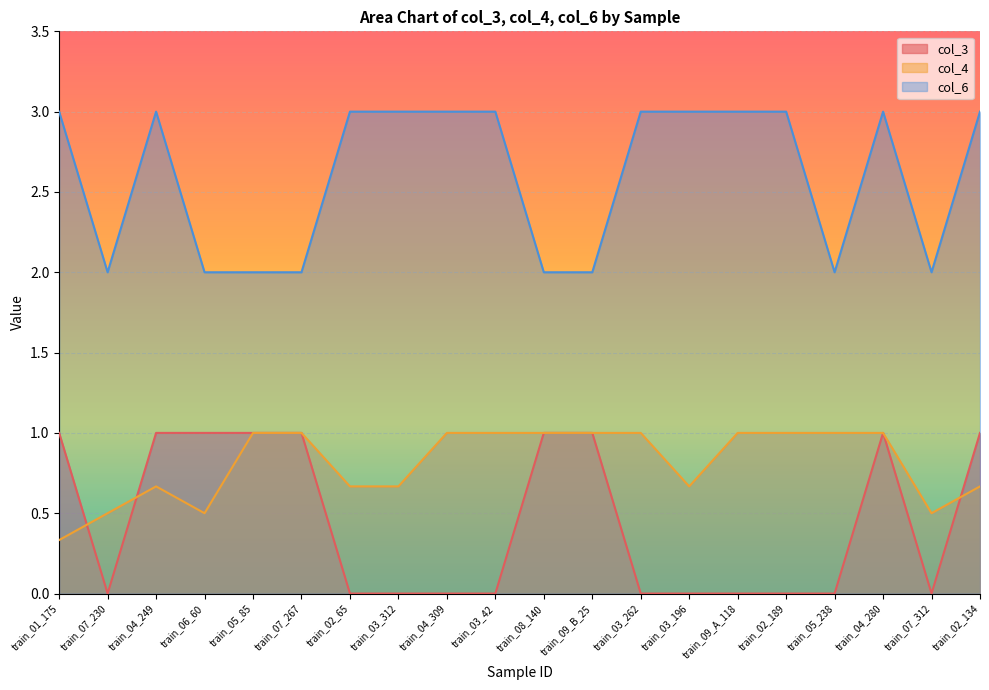

What position from the left is train_04_280?

18